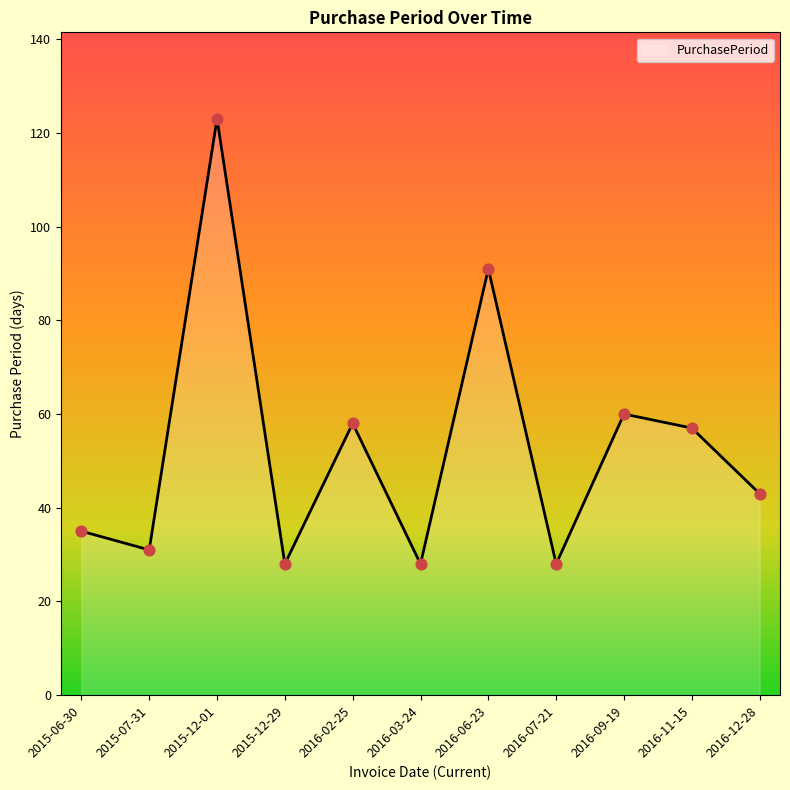

What is the change in value from 2016-03-24 to 2016-11-15?

+29